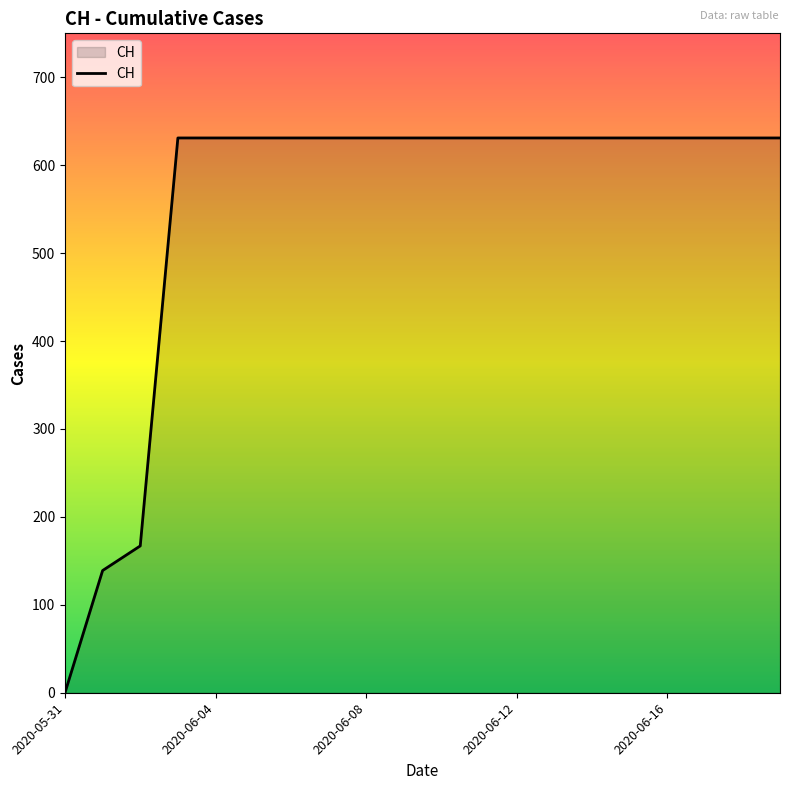

What is the greatest value displayed?

631